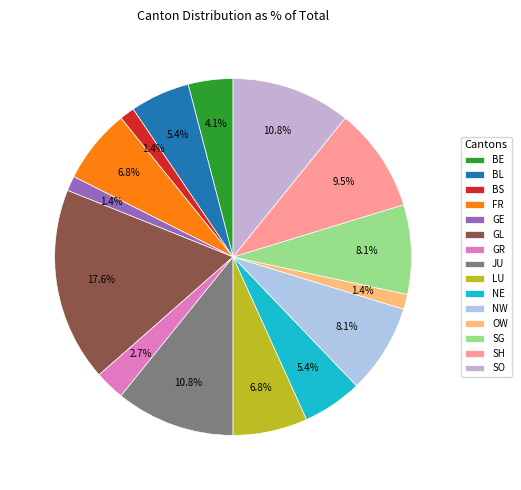

To the nearest percent, what is the combined percentage of LU and GL?

24%